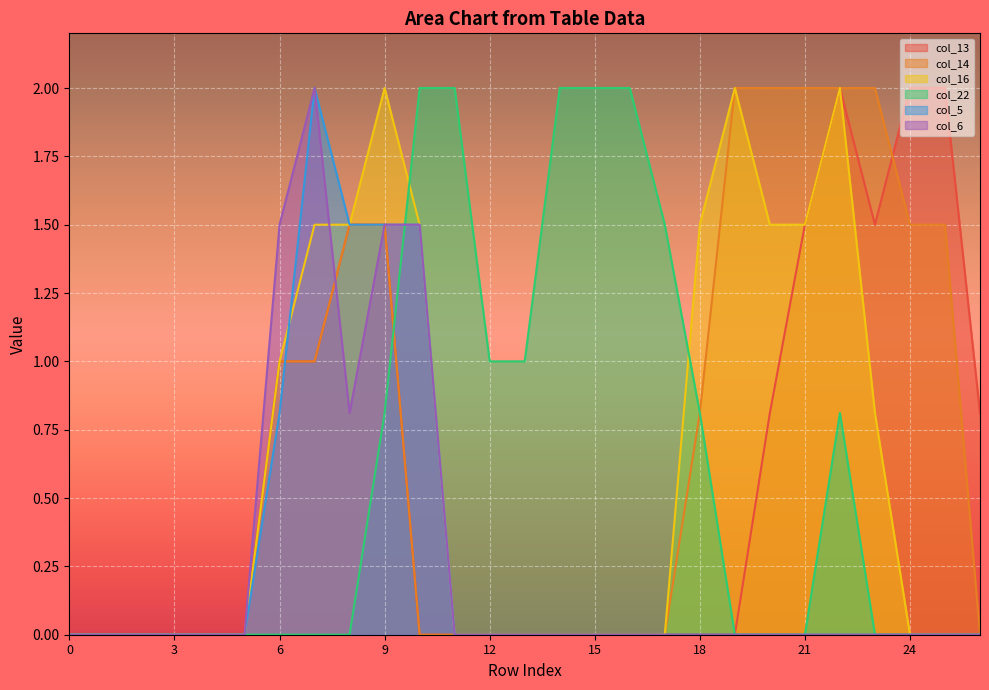

What is the difference between the second highest and minimum values in the col_5 series?

1.5